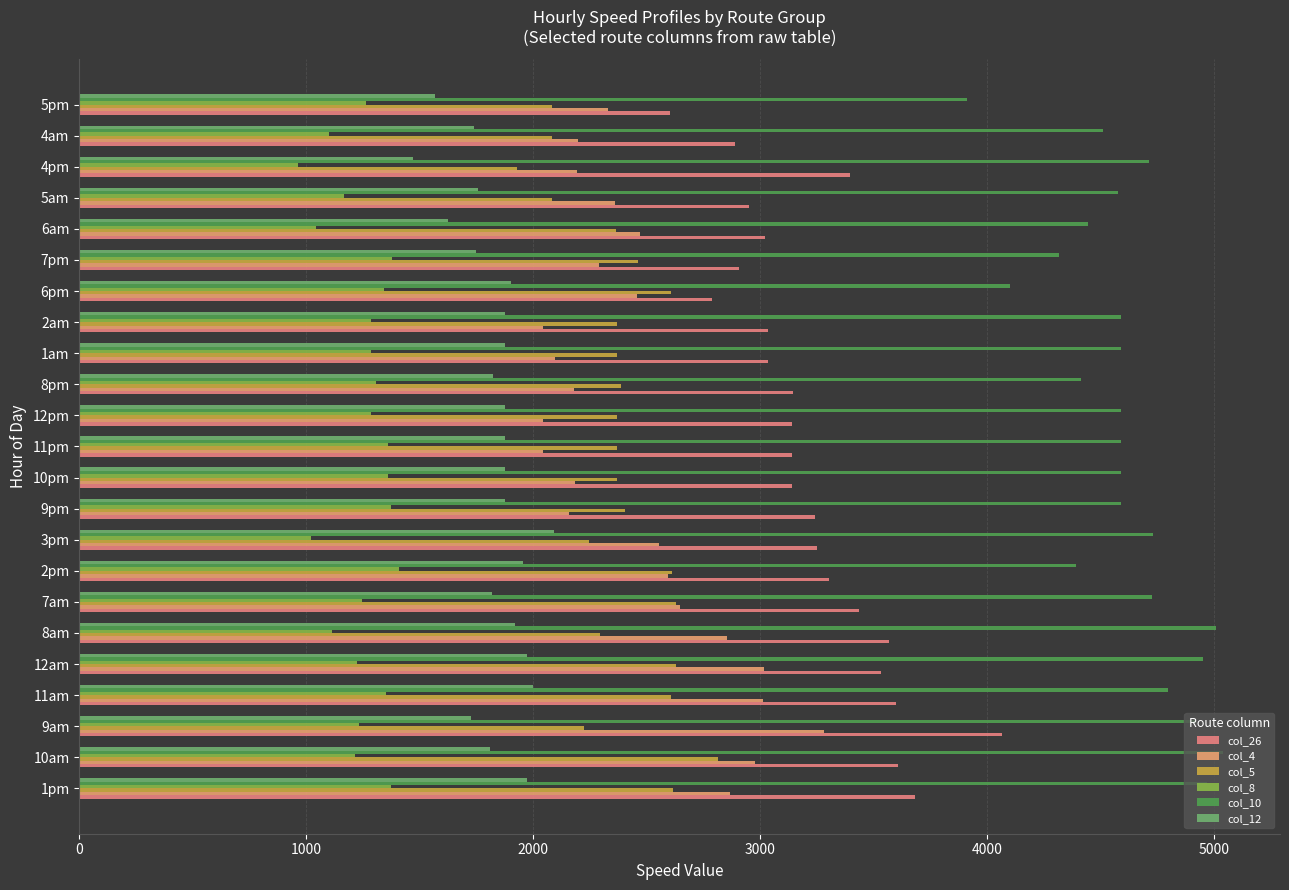

How many data points does each series have?

23